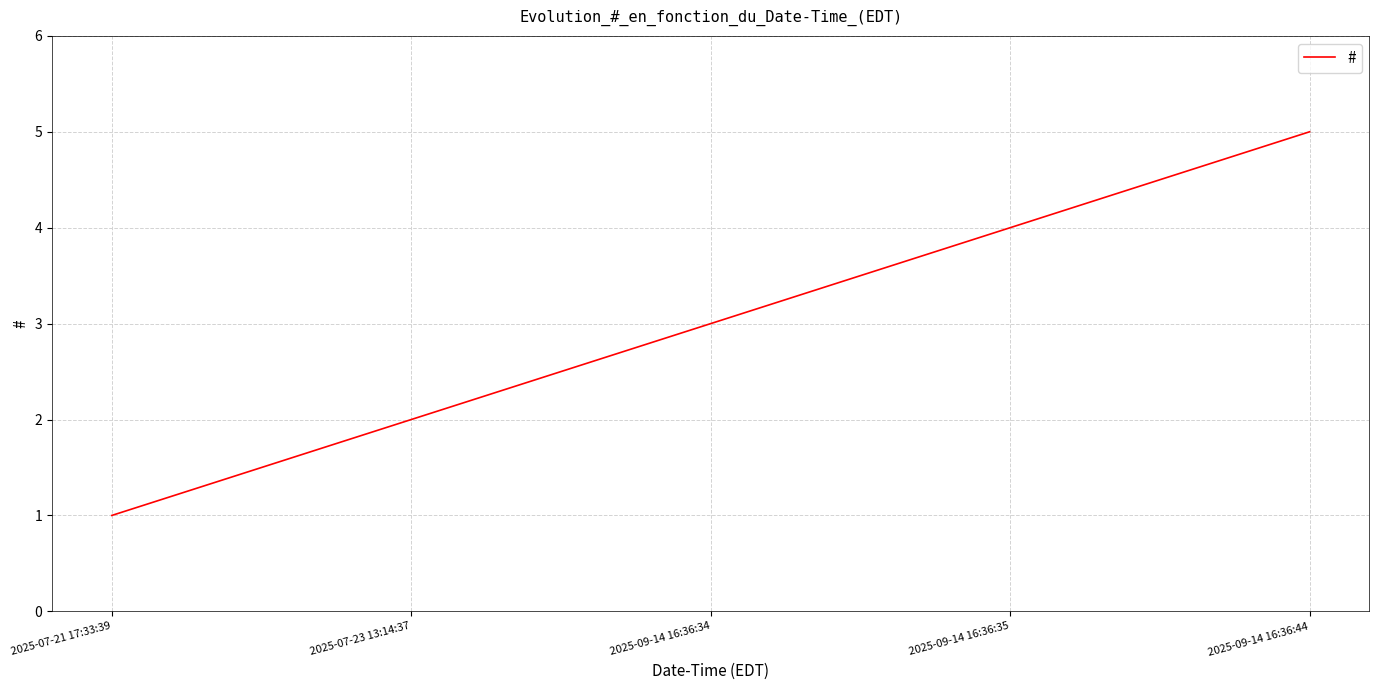

What is the maximum value shown in the chart?

5